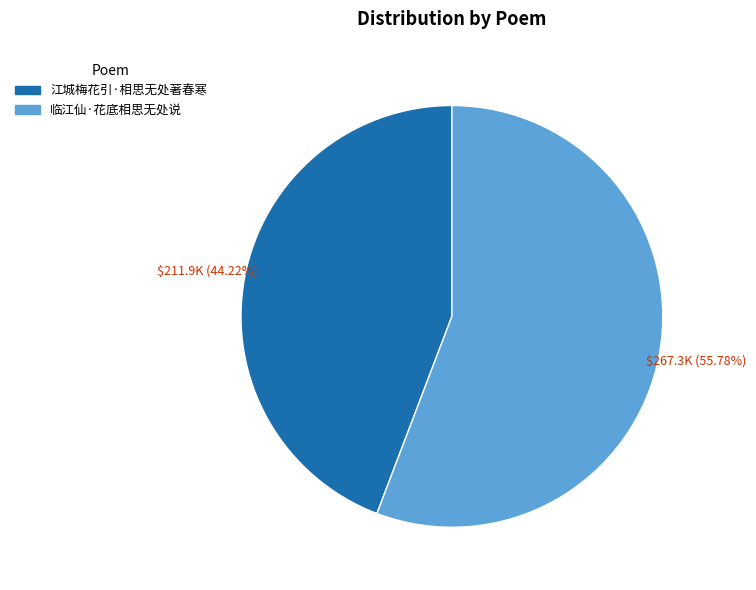

What is the smallest slice in the pie chart?

江城梅花引·相思无处著春寒